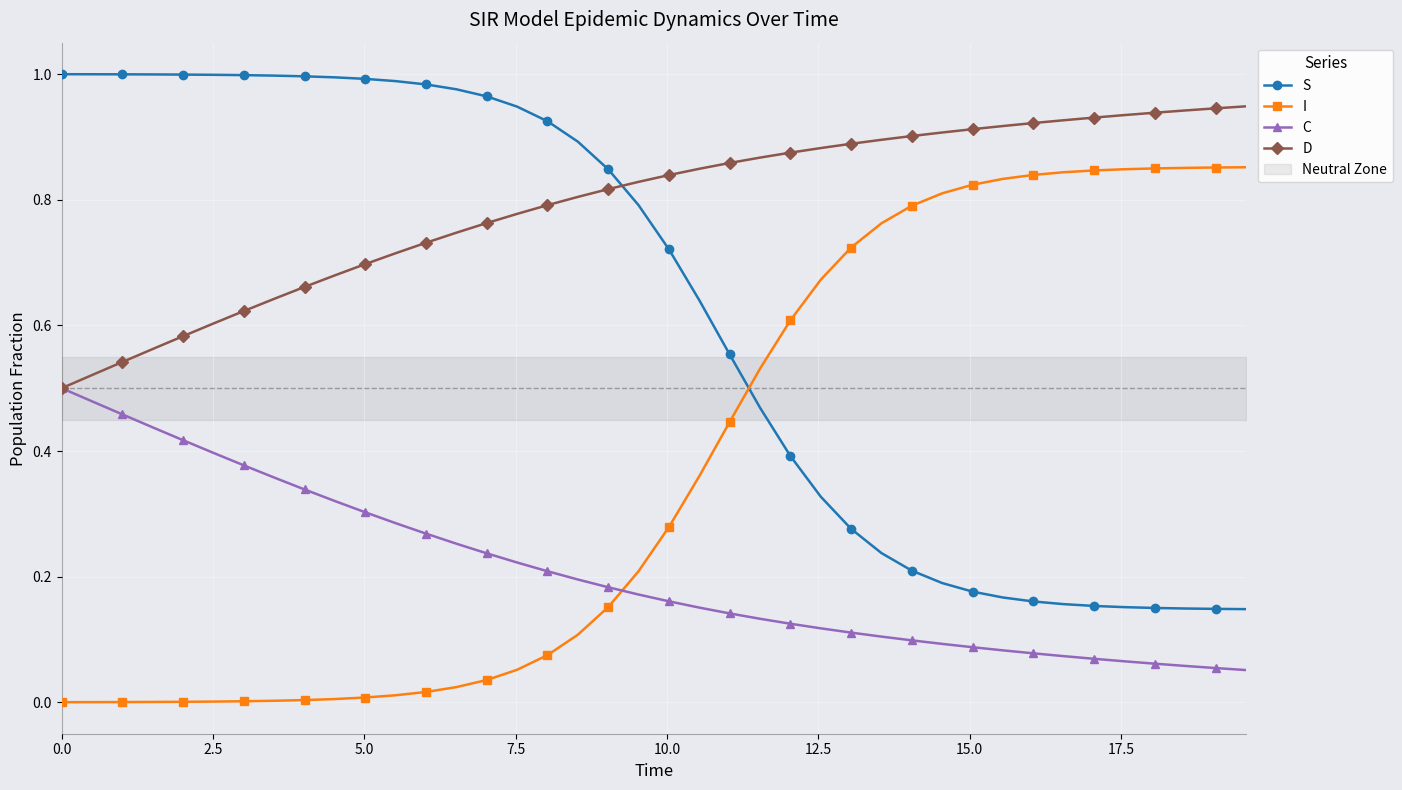

True or false: S and C intersect in this chart.

False